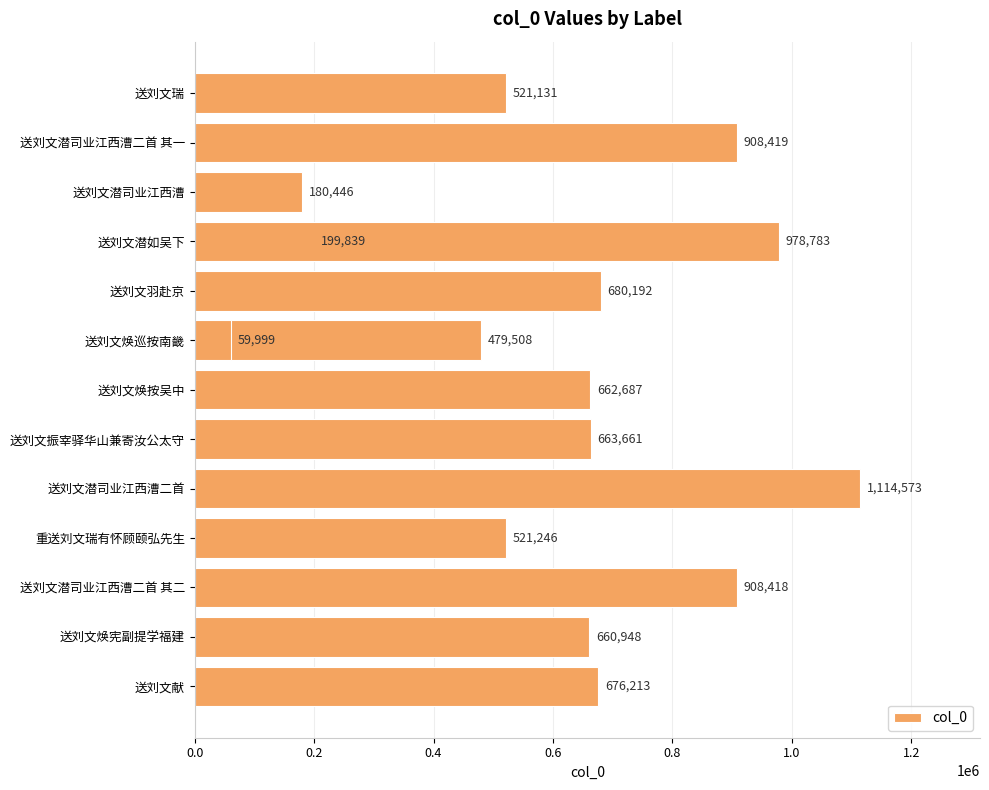

Reading right to left, transcribe all the data shown in this chart.

521131	908419	978783	59999	180446	199839	680192	479508	662687	663661	1114573	521246	908418	660948	676213